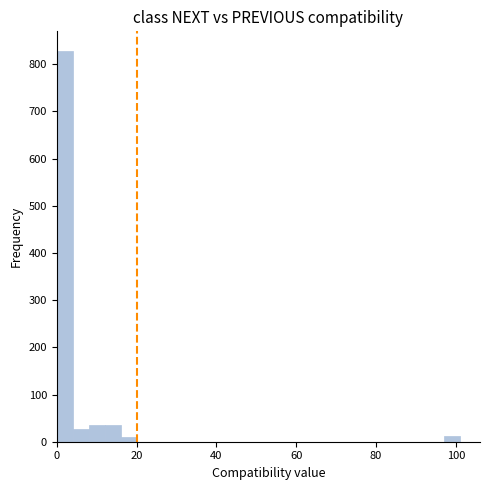

Around what value on the x-axis is the tallest bar? Give the approximate position of its centre, as read against the axis.

2